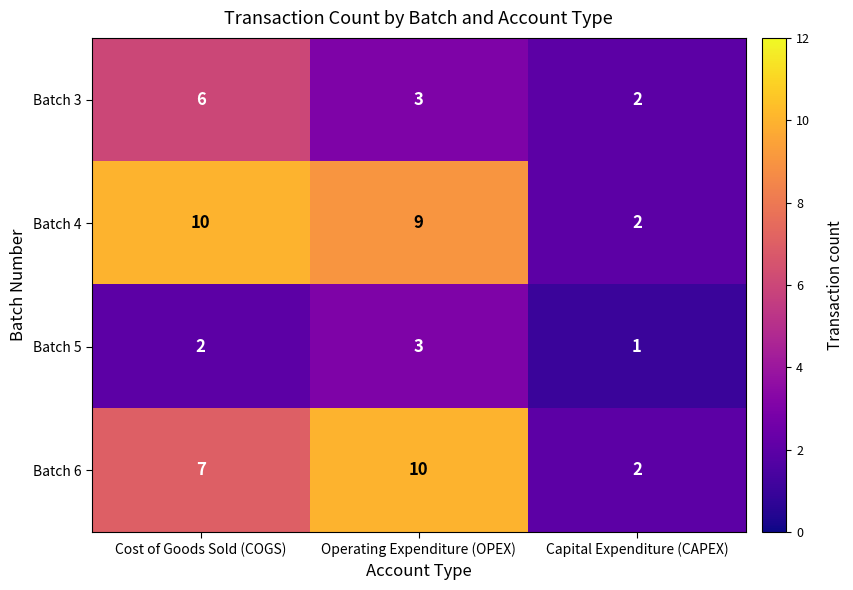

The value of Batch 3 at Capital Expenditure (CAPEX) is 2. True or false?

True